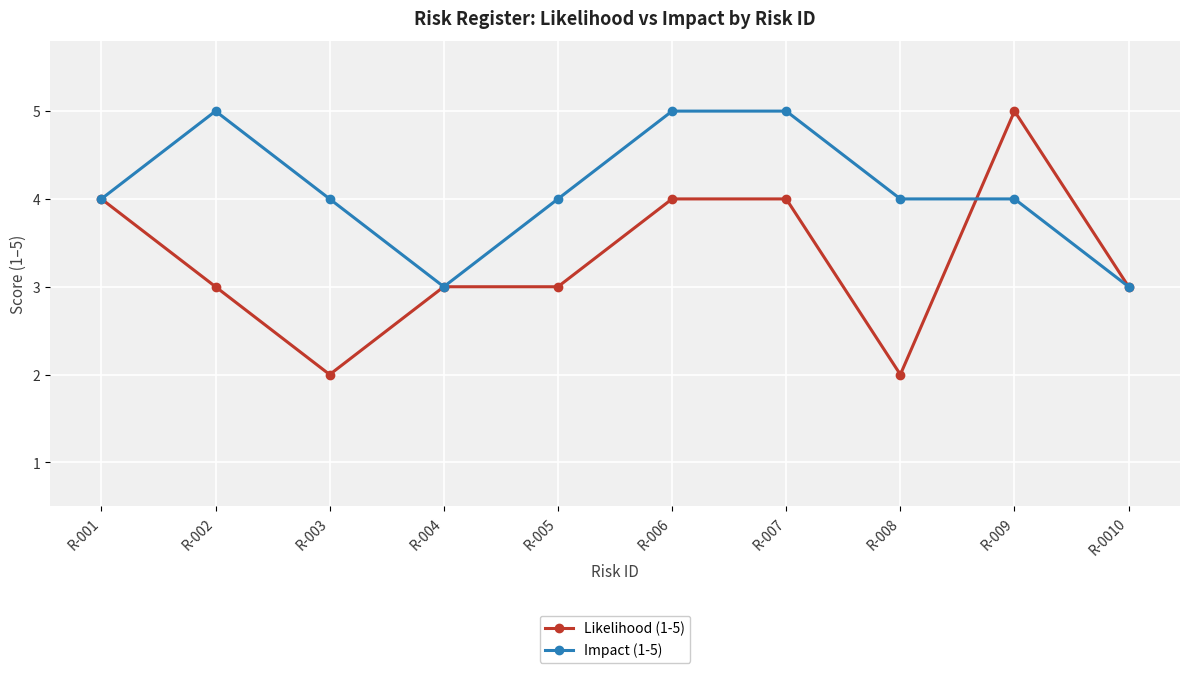

Reading right to left, extract all data points from this chart.

Likelihood (1-5): 3	5	2	4	4	3	3	2	3	4
Impact (1-5): 3	4	4	5	5	4	3	4	5	4